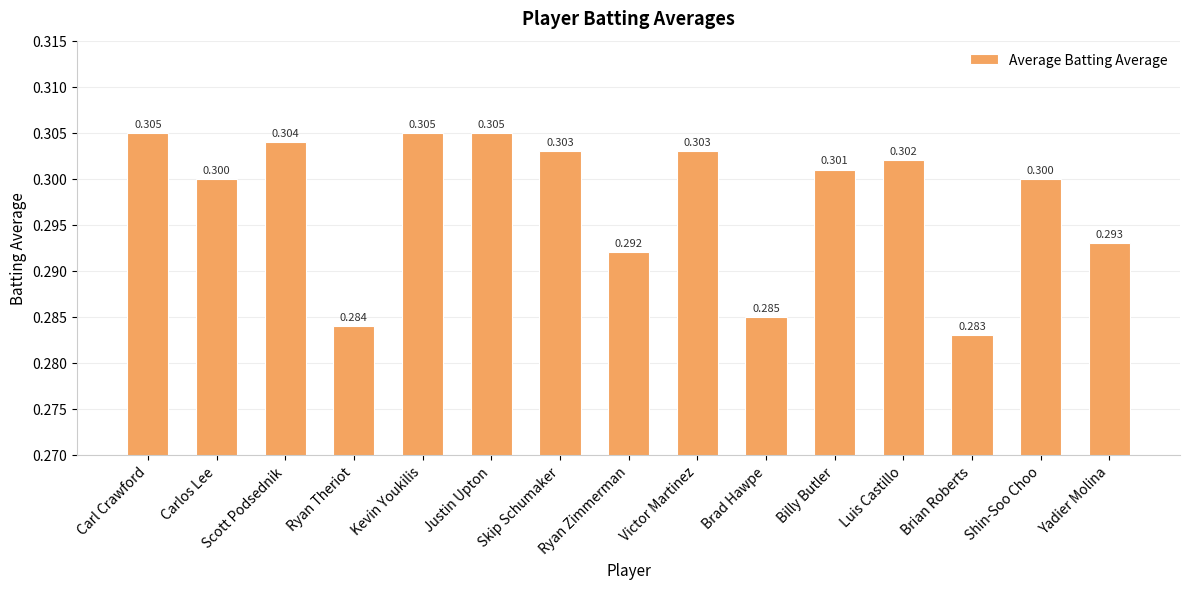

Which label corresponds to the smallest value in the chart?

Brian Roberts